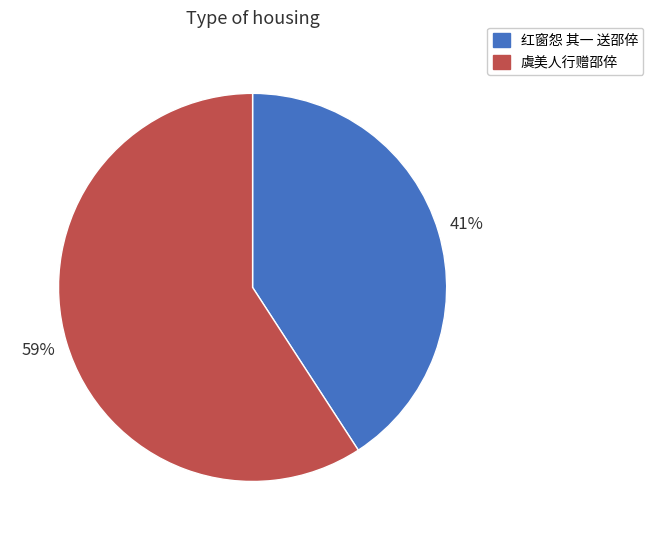

Combined, do 红窗怨 其一 送邵倅 and 虞美人行赠邵倅 account for over 50%?

Yes